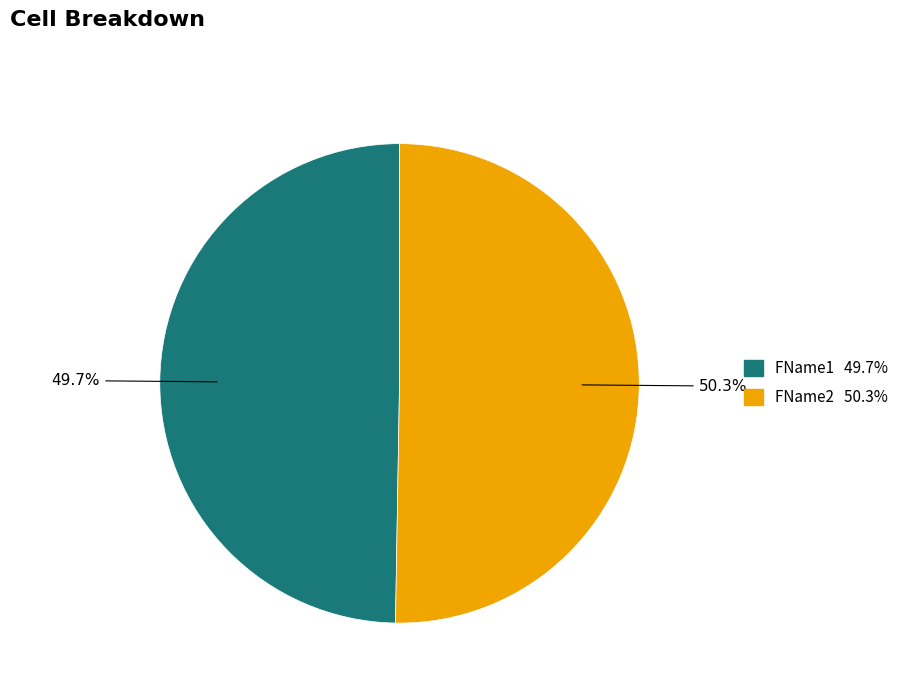

Which has a higher value, FName1 or FName2?

FName2